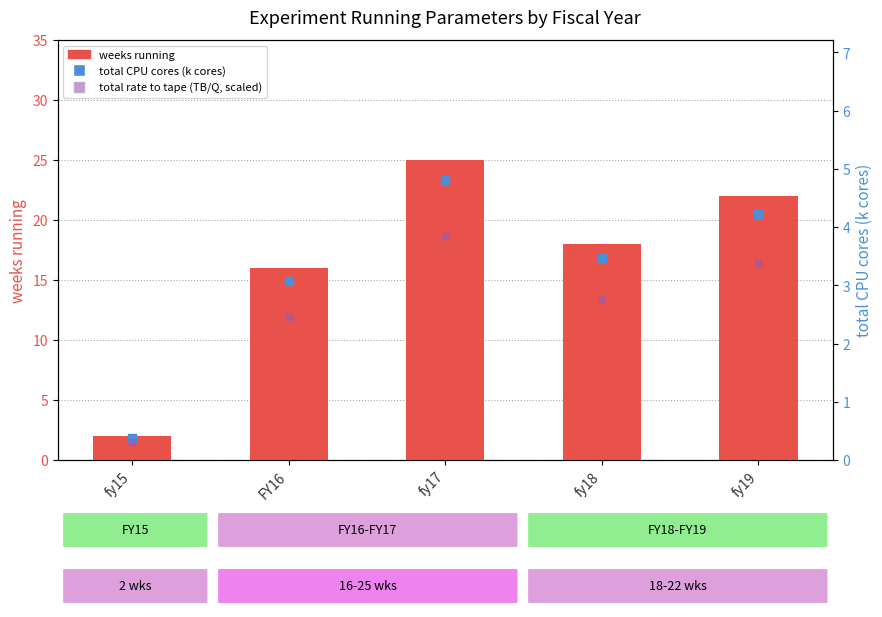

What is the total value across all series at fy18?

24.2